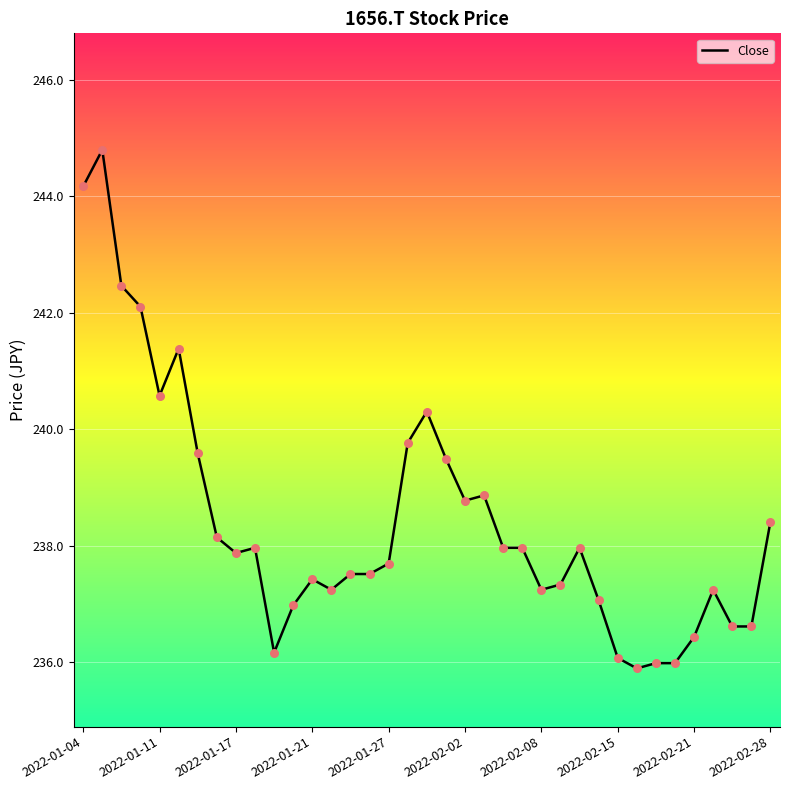

What is the difference between the maximum and minimum values?

8.9